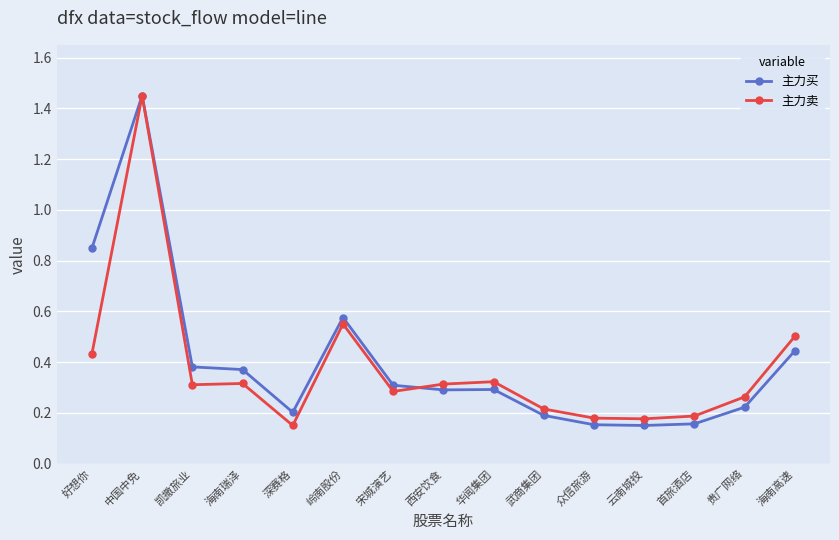

At 凯撒旅业, list the series in order from smallest to largest.

主力卖, 主力买